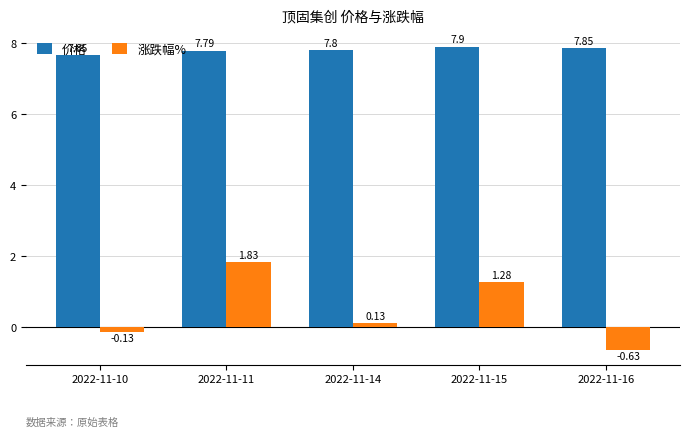

What is the difference between the second highest and second lowest values in the 涨跌幅% series?

1.4